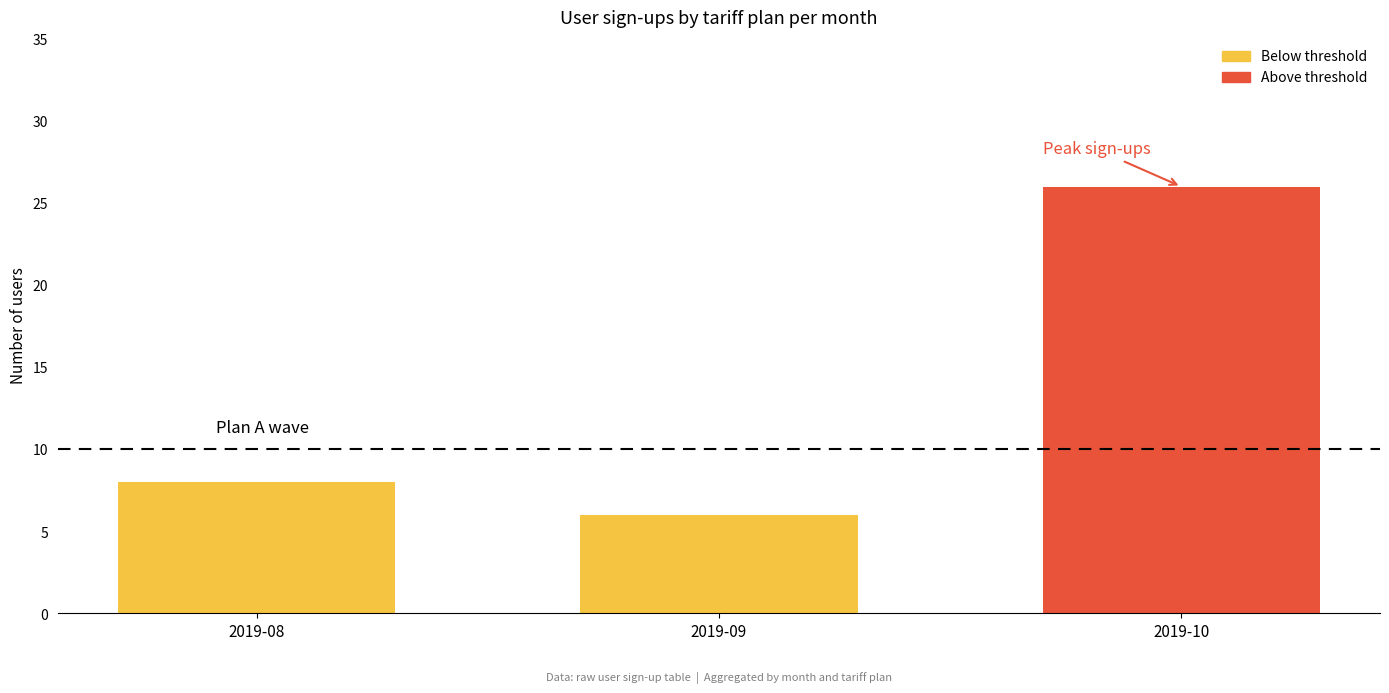

Is it true that the value at 2019-08 is 4?

False